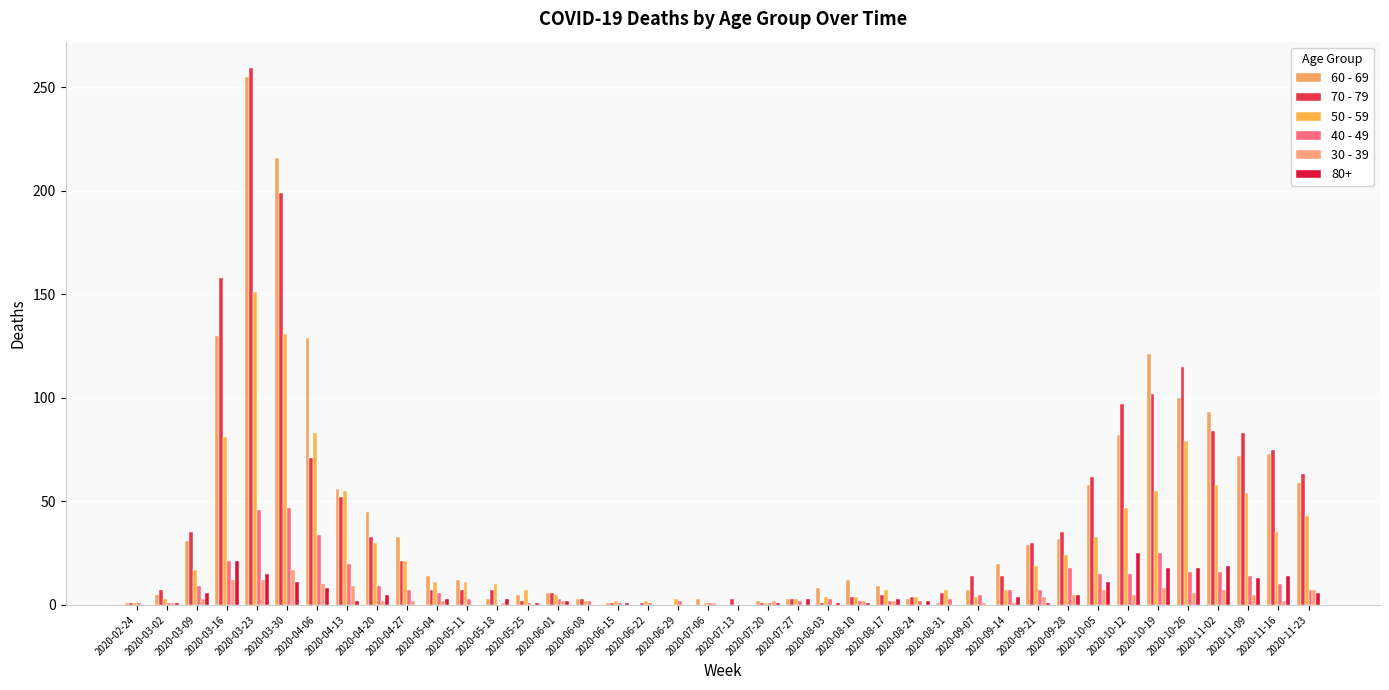

Read the 40 - 49 value at 2020-07-27.

2